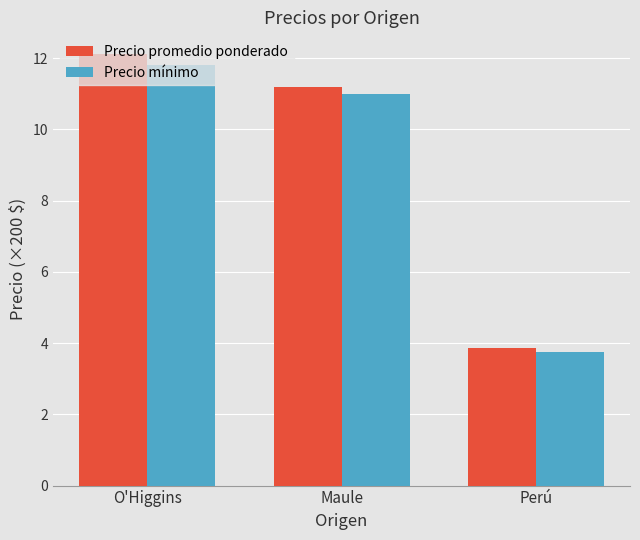

Which series has the largest total across all categories?

Precio promedio ponderado